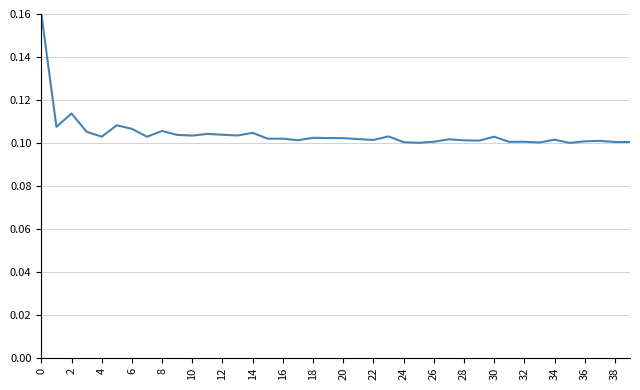

Does the chart display data point markers on the line(s)?

No